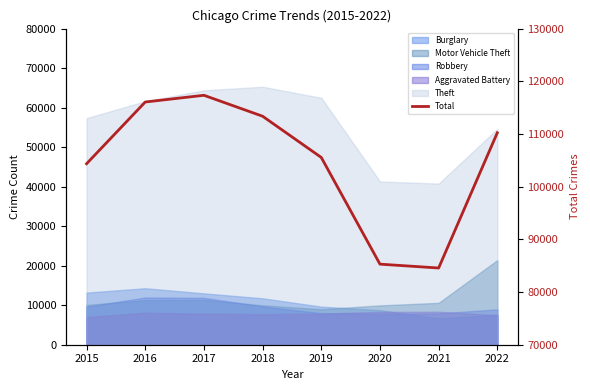

What is the difference between the second highest and second lowest values?

30775